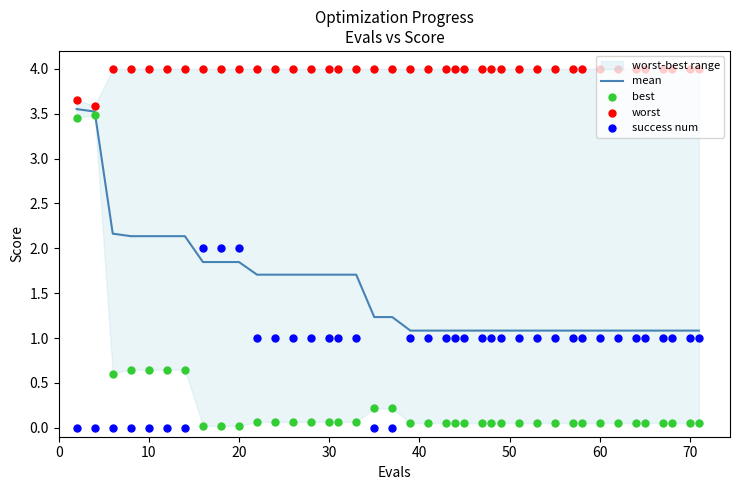

What is the total value across all series at 0?

10.7